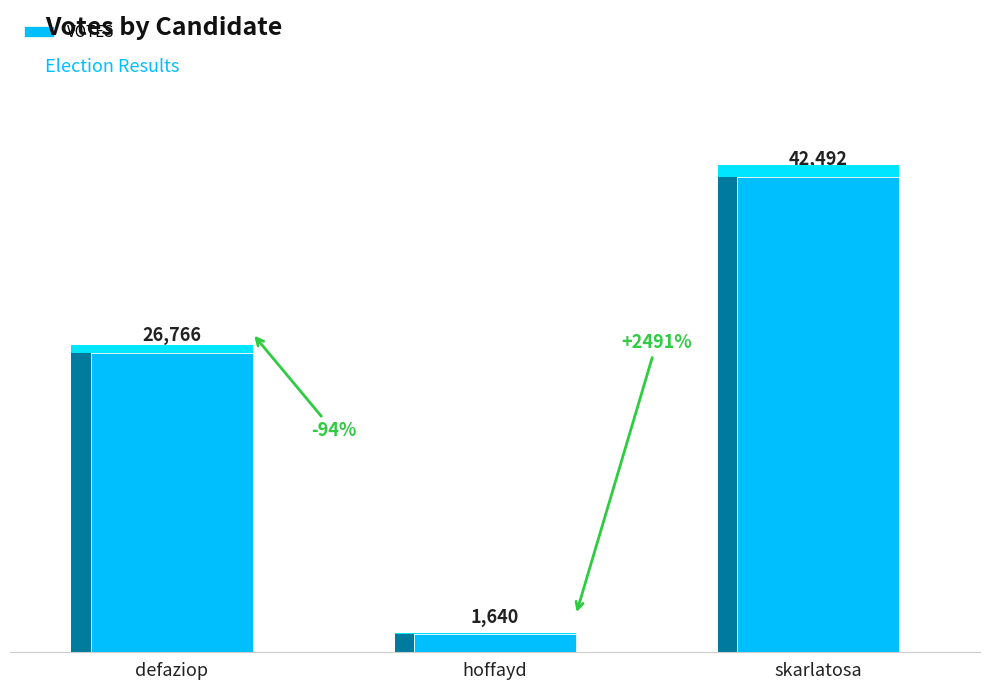

Count the number of data series in this chart.

1